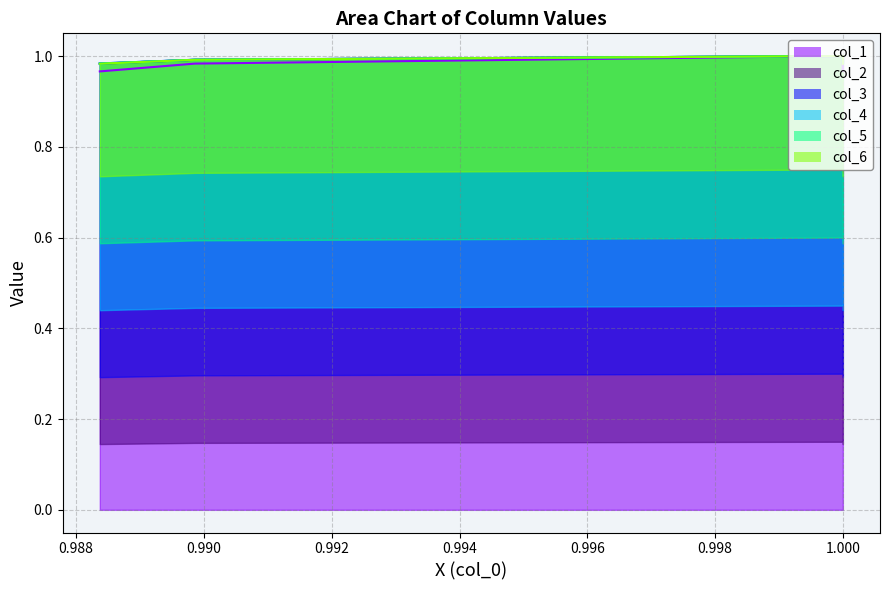

True or false: col_4 and col_3 cross at least once.

False